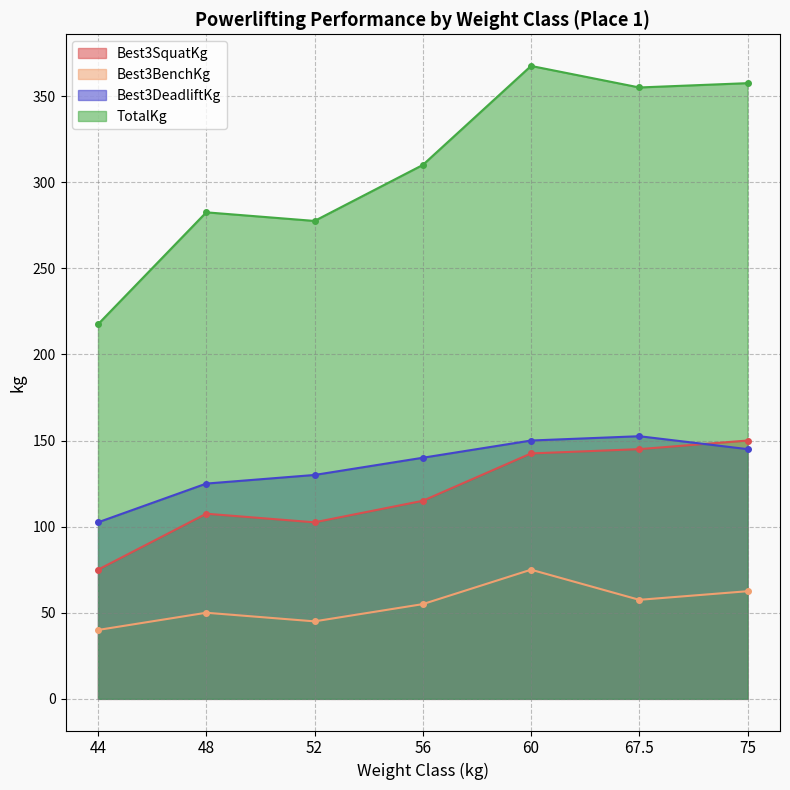

What is the approximate value of Best3BenchKg at 75?

62.5